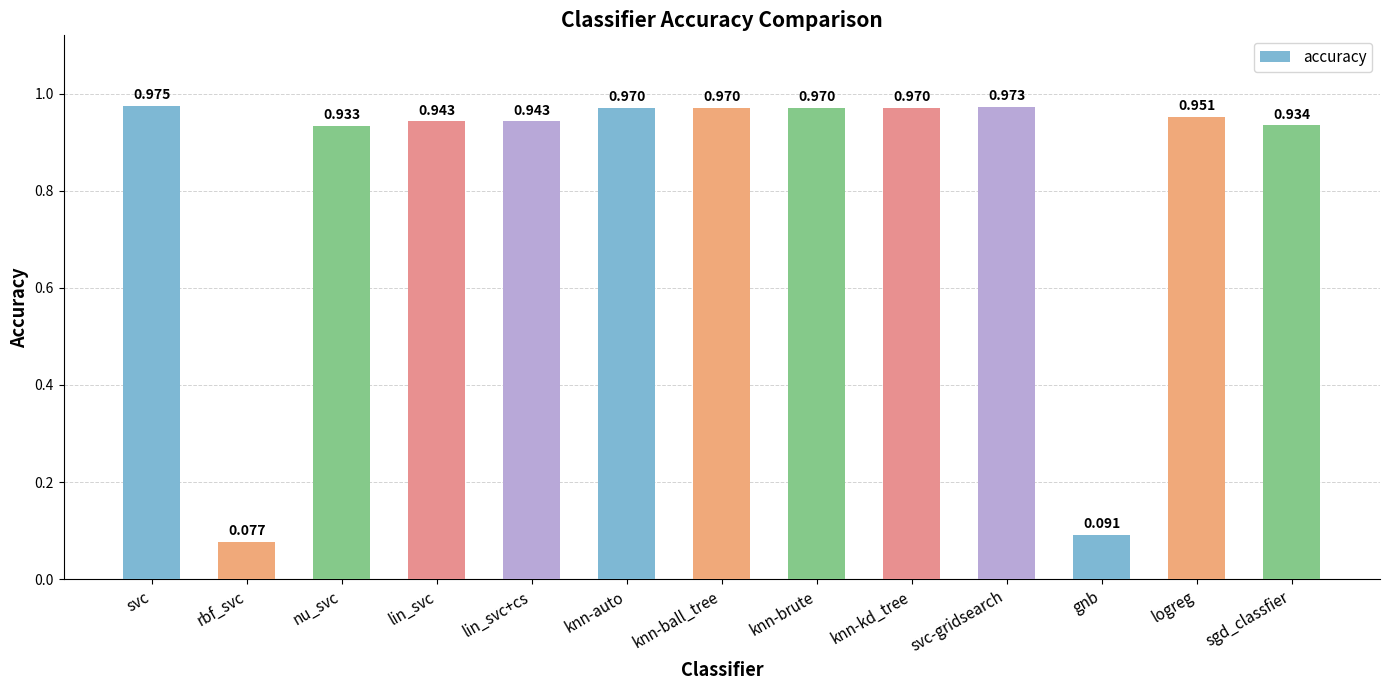

At which label is the value closest to 0?

rbf_svc